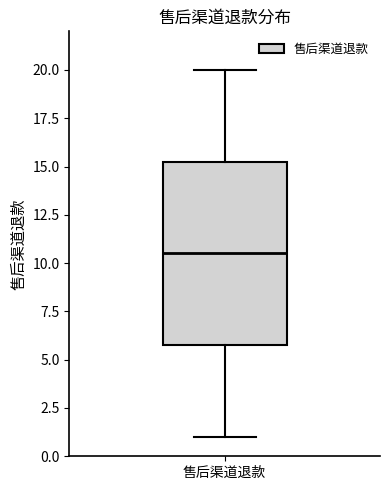

Transcribe this box plot: give where the median line is, the range the box spans, and where the two whiskers end, as read against the y-axis. The values are not printed on the chart, so give them approximately, as read against the axis.

median 10.5, box 6.0 to 15.5, whiskers 1.0 to 20.0